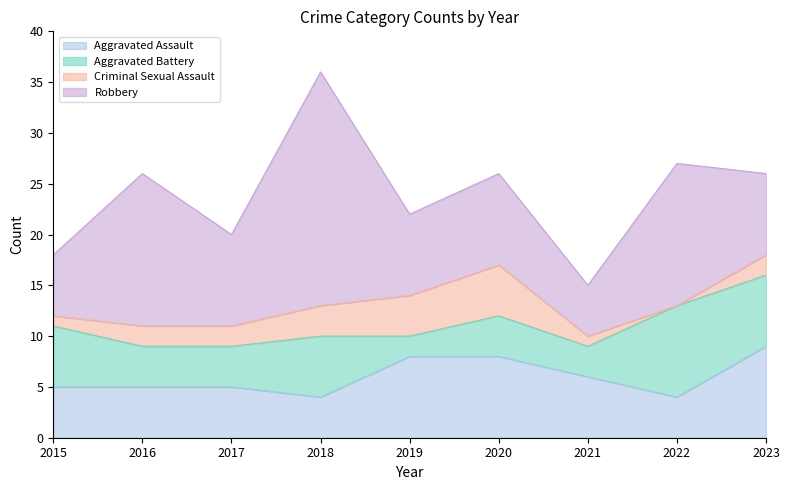

Reading left to right, extract all data points from this chart.

Aggravated Assault: 5	5	5	4	8	8	6	4	9
Aggravated Battery: 6	4	4	6	2	4	3	9	7
Criminal Sexual Assault: 1	2	2	3	4	5	1	0	2
Robbery: 6	15	9	23	8	9	5	14	8